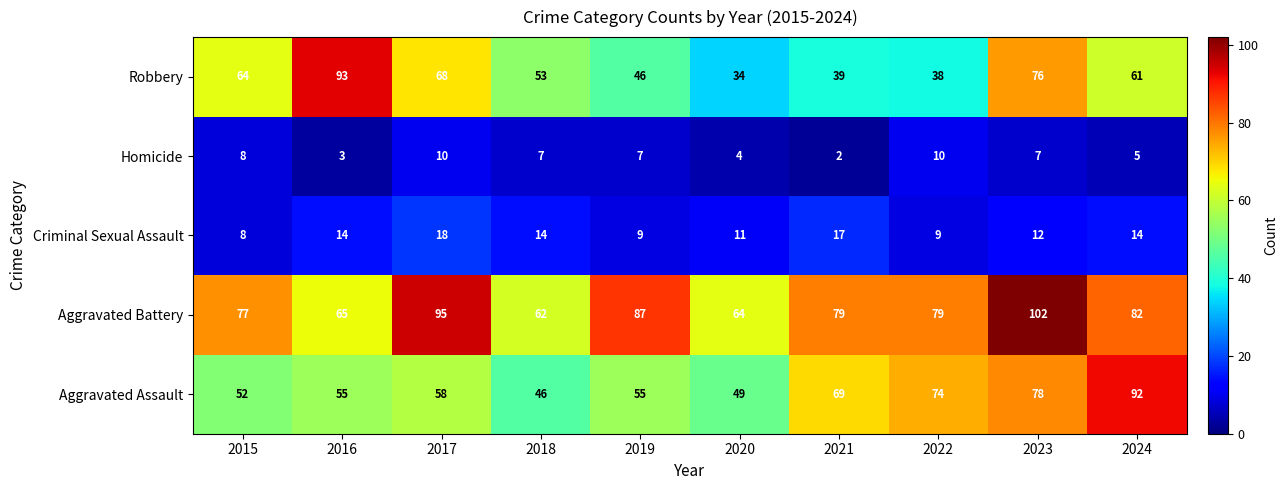

What is the total value across all series at 2018?

182